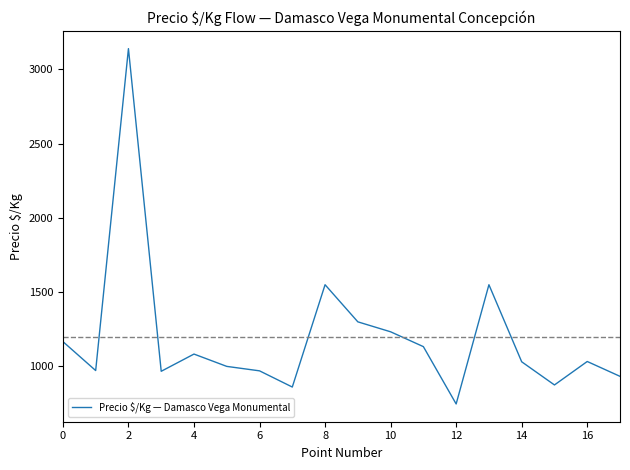

True or false: there are more than 2 points higher than both neighbors.

True